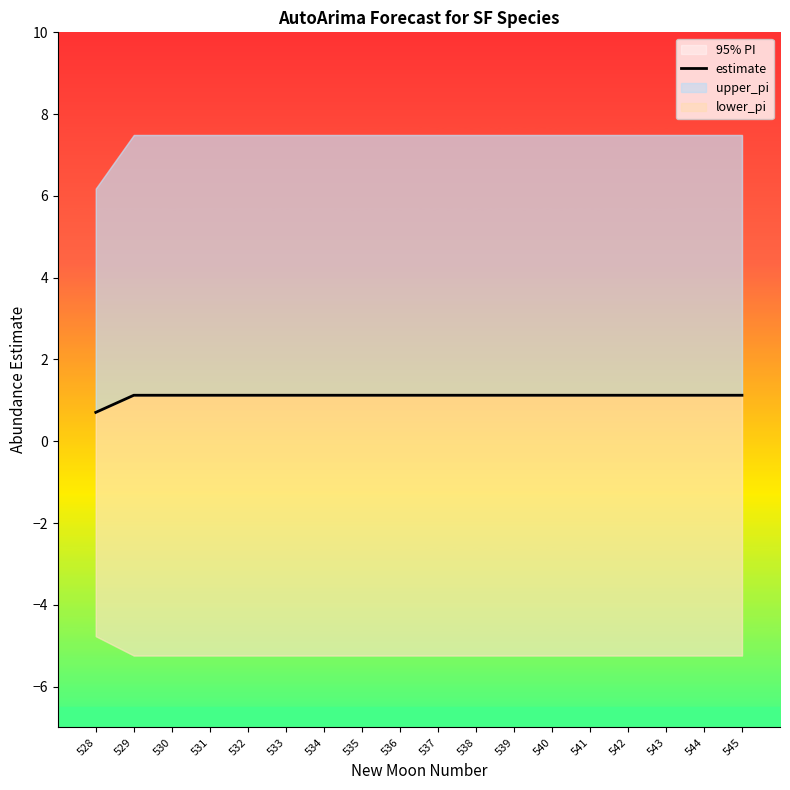

Which has a higher value, 541 or 538?

541